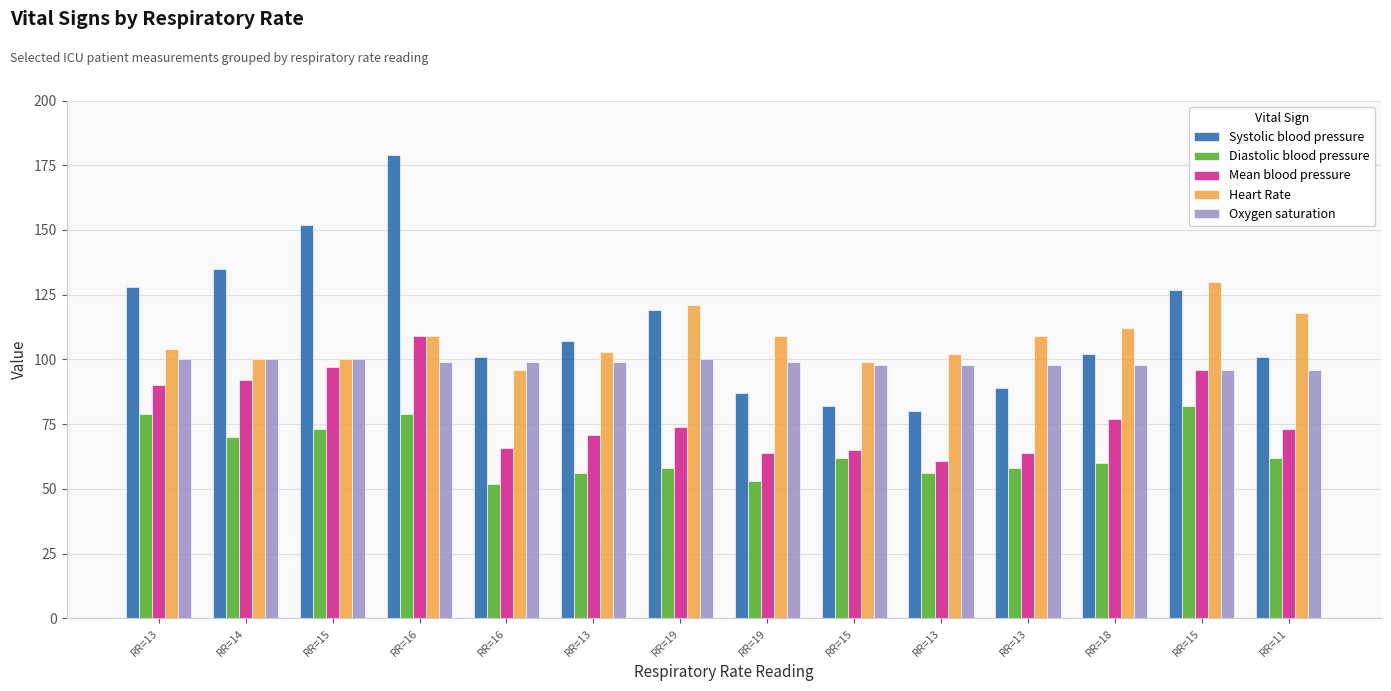

Does the chart contain stacked bars?

No